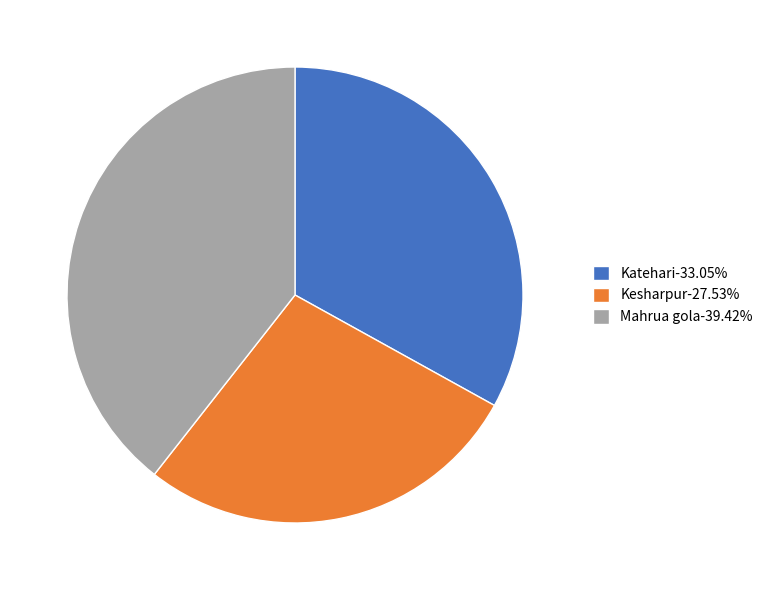

The Mahrua gola slice represents 52% of the pie. True or false?

False